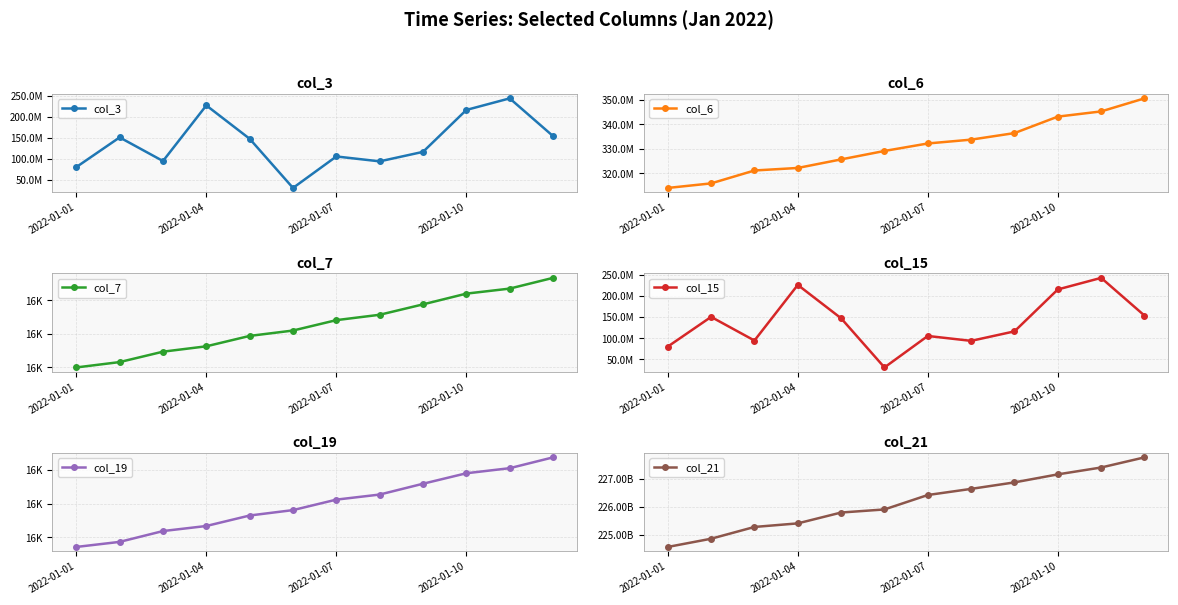

True or false: col_21 and col_6 intersect in this chart.

False